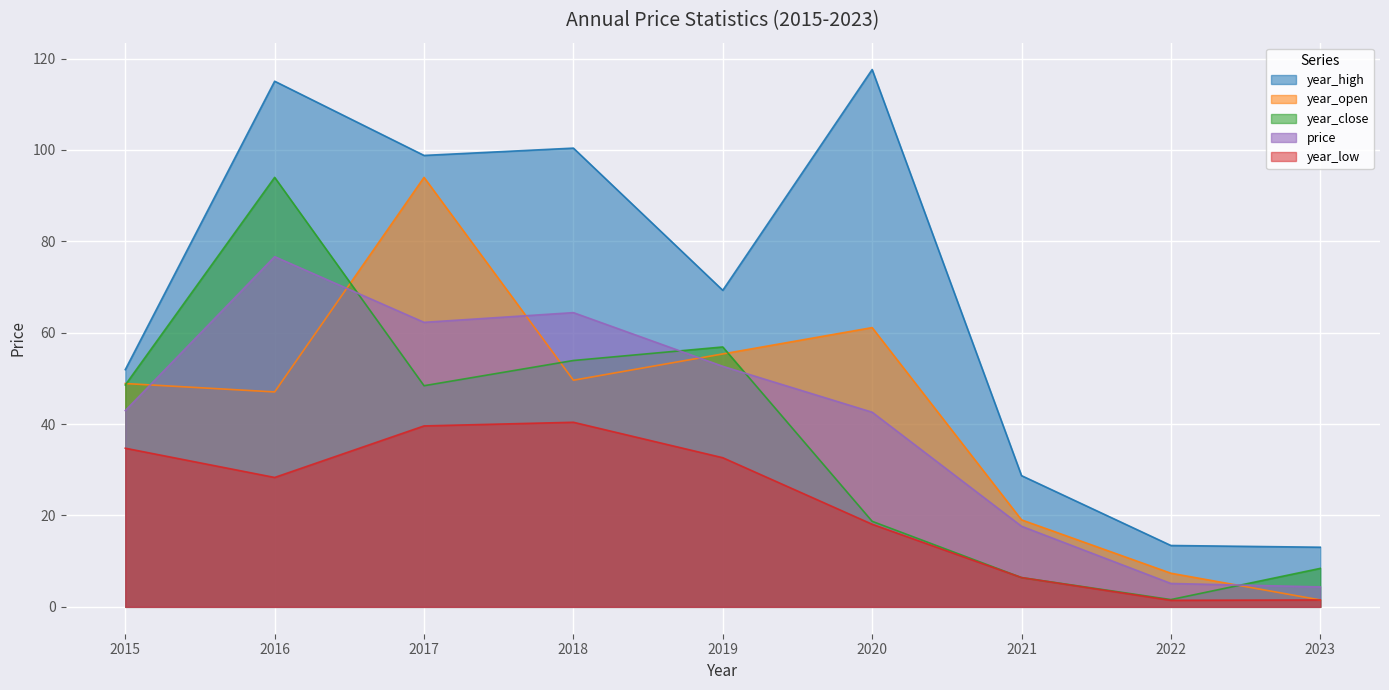

Which category has the lowest value in the year_high series?

2023